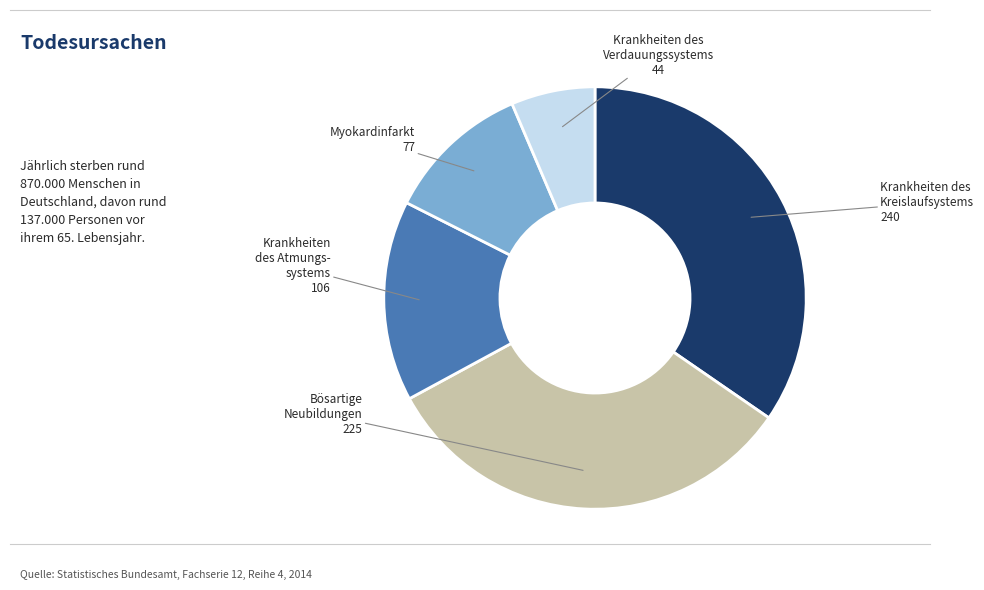

Does any single category account for the majority?

No